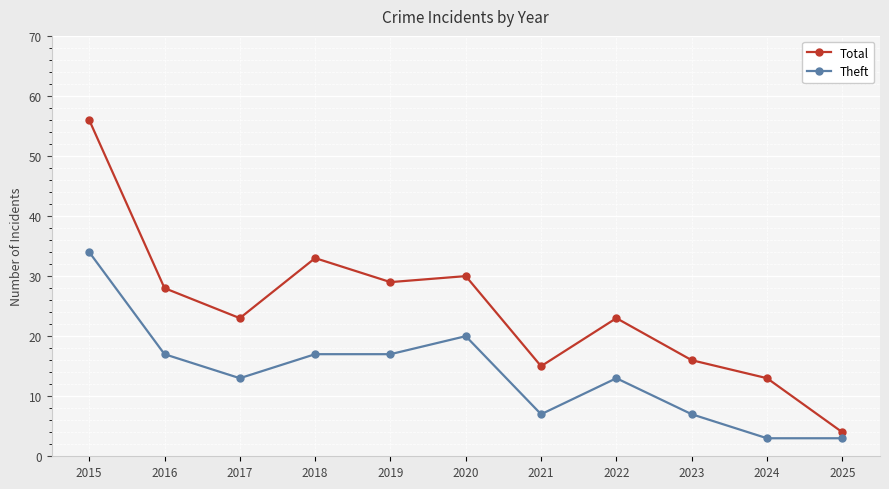

Reading left to right, list all the values displayed in this chart.

Total: 2015=56	2016=28	2017=23	2018=33	2019=29	2020=30	2021=15	2022=23	2023=16	2024=13	2025=4
Theft: 2015=34	2016=17	2017=13	2018=17	2019=17	2020=20	2021=7	2022=13	2023=7	2024=3	2025=3